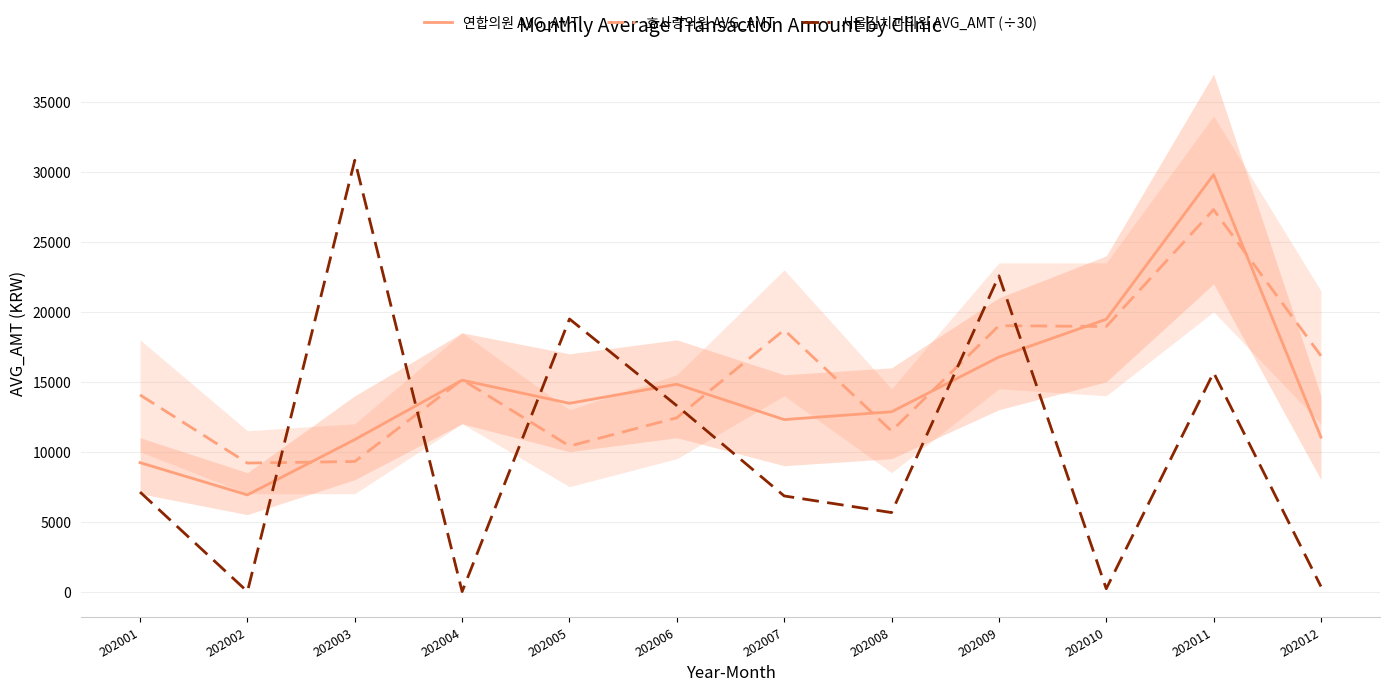

What is the difference between the second highest and minimum values in the 연합의원 AVG_AMT series?

12556.0